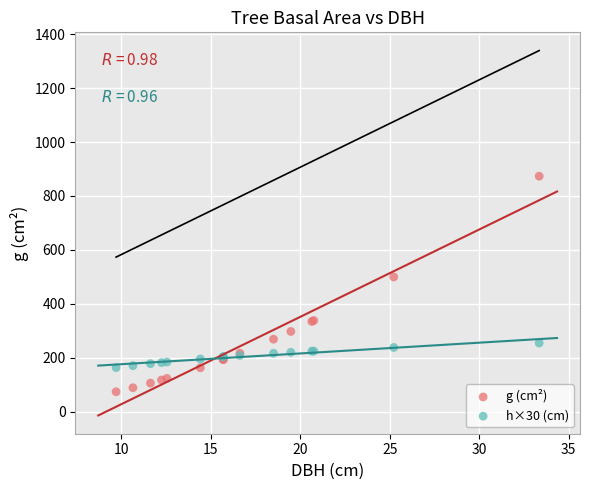

Which series reaches the maximum Y coordinate?

g (cm²)